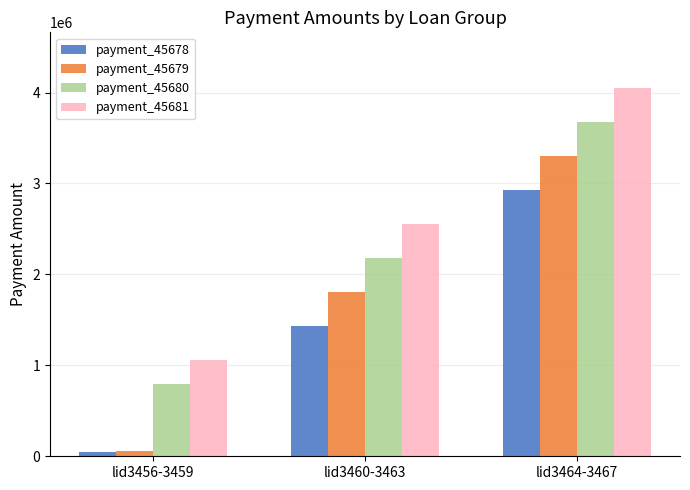

The payment_45680 series shows 3678720 at lid3464-3467. True or false?

True